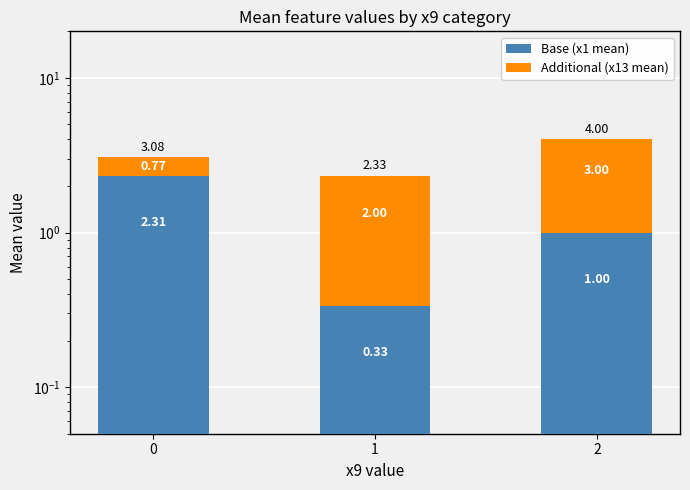

Reading left to right, list all the values displayed in this chart.

Base (x1 mean): 2.3	0.3	1.0
Additional (x13 mean): 0.8	2.0	3.0